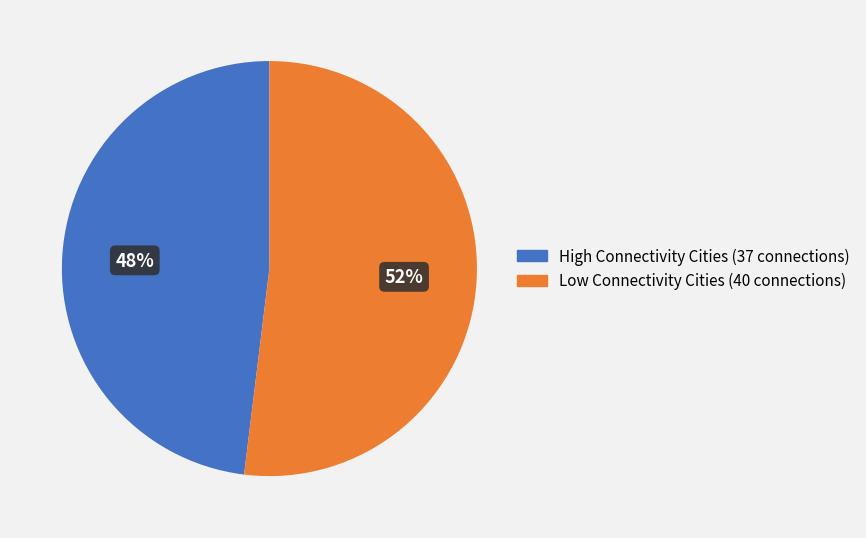

To the nearest percent, what is the difference between the largest and smallest slice percentages?

4%